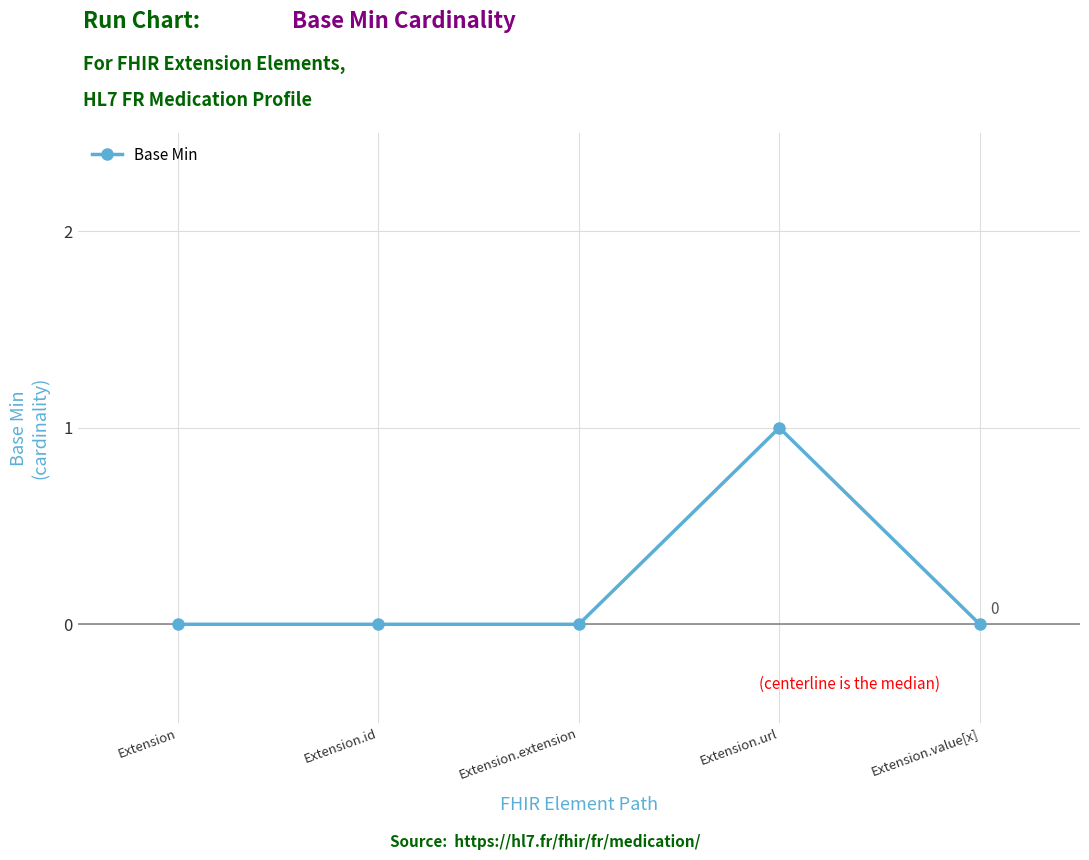

The value at Extension.value[x] is 0. True or false?

True